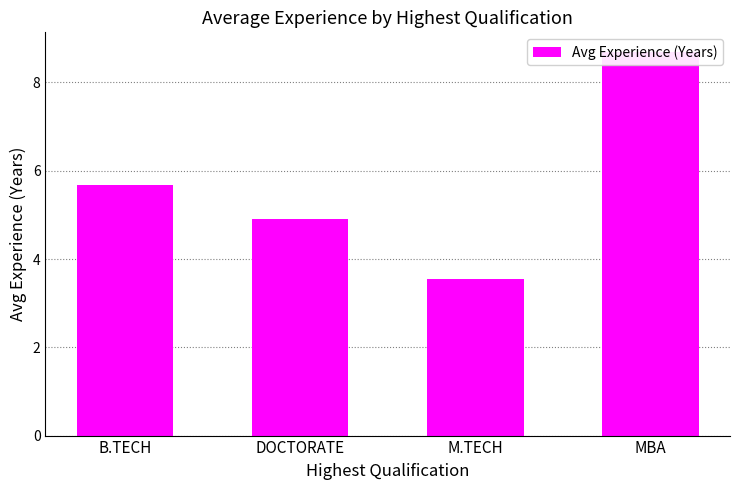

Between DOCTORATE and M.TECH, which is larger?

DOCTORATE